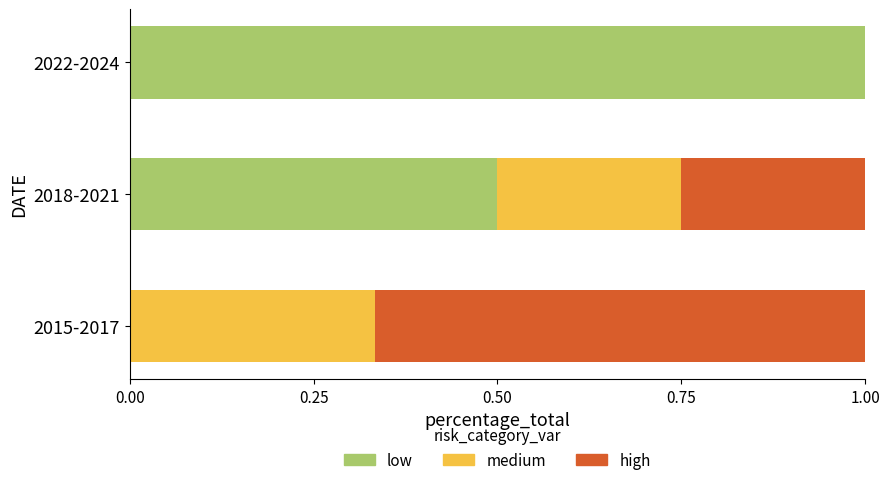

True or false: low has a value of 0.8 at 2018-2021.

False